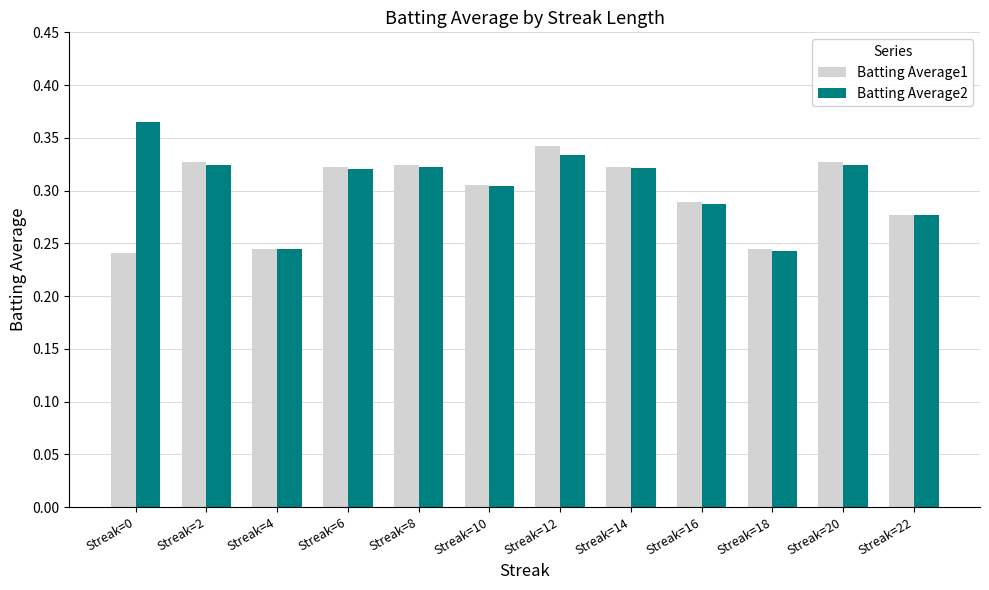

Rank the series by their maximum value, from lowest to highest.

Batting Average1, Batting Average2